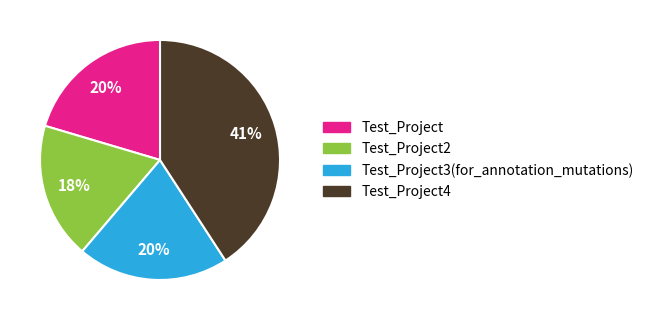

Is it true that Test_Project2 is 30% of the pie?

False